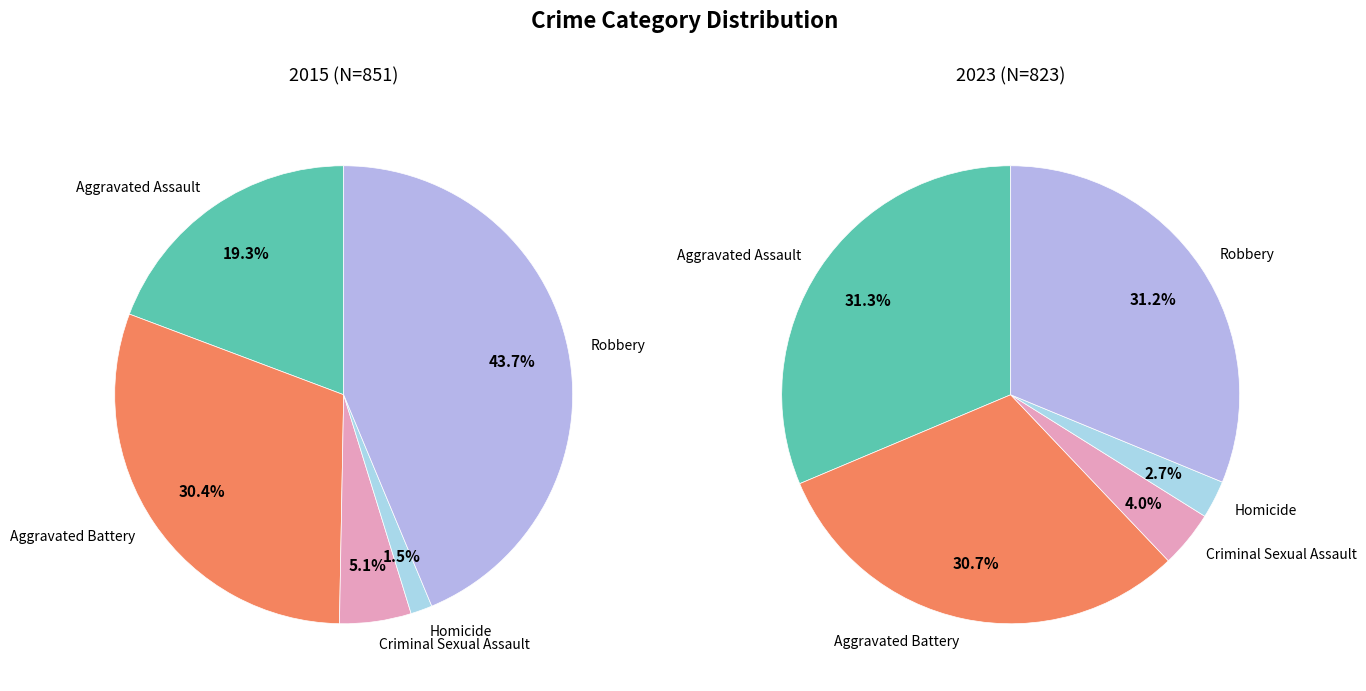

To the nearest percent, what is the difference between the largest and smallest slice percentages?

42%